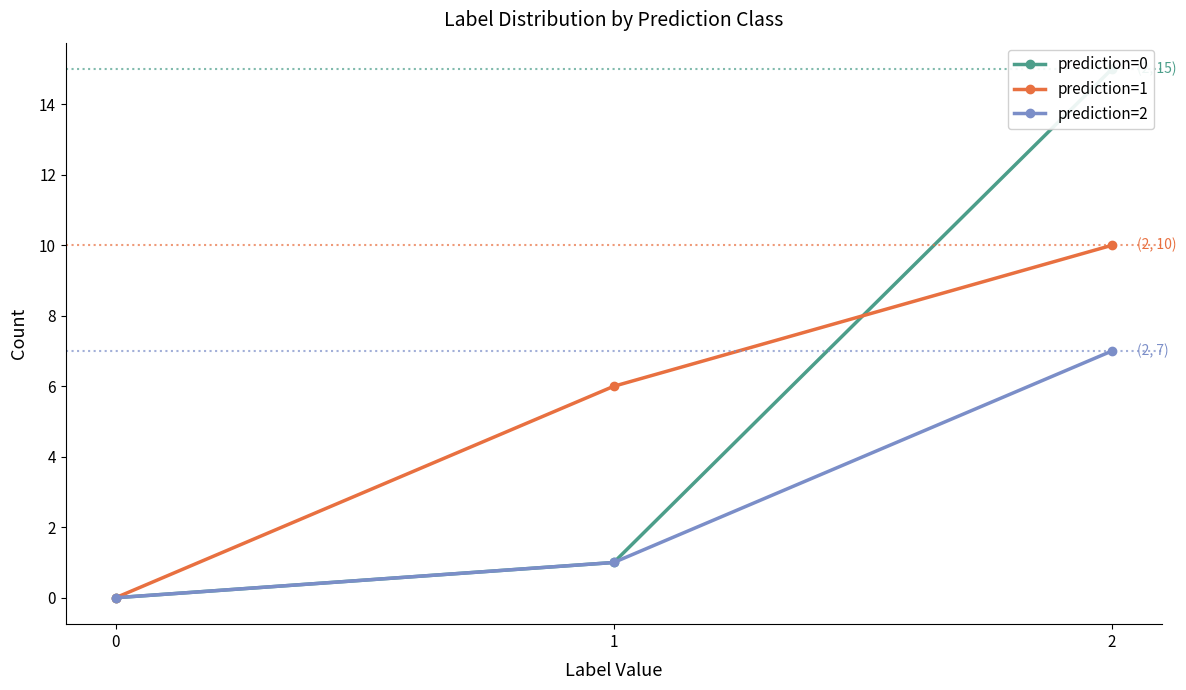

How many series are shown in this chart?

3